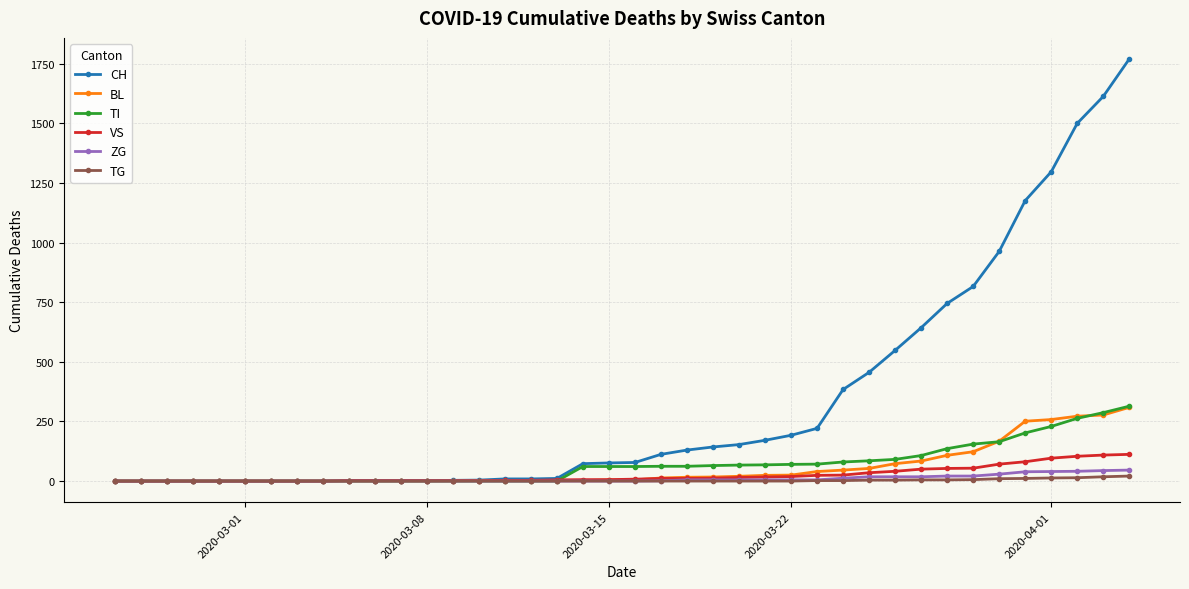

At how many categories does at least one series exceed 580?

9